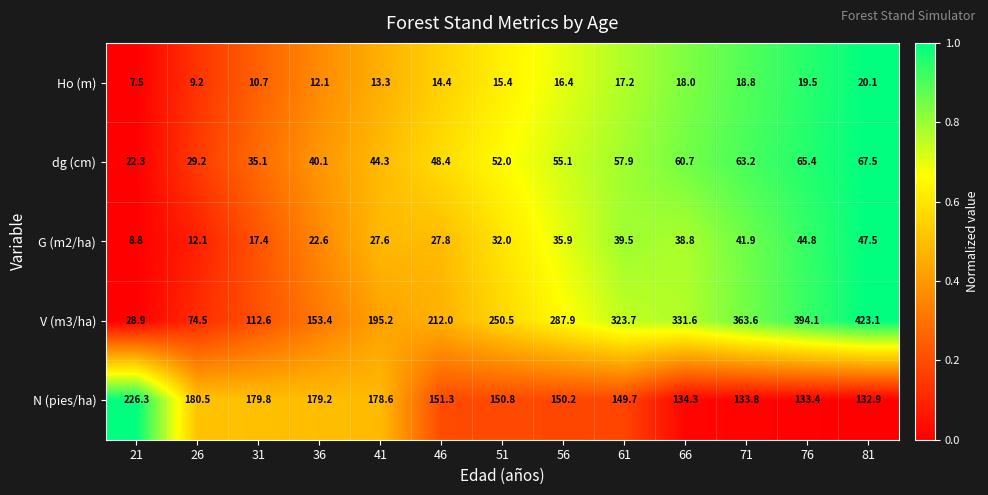

At how many categories does at least one series exceed 348?

3